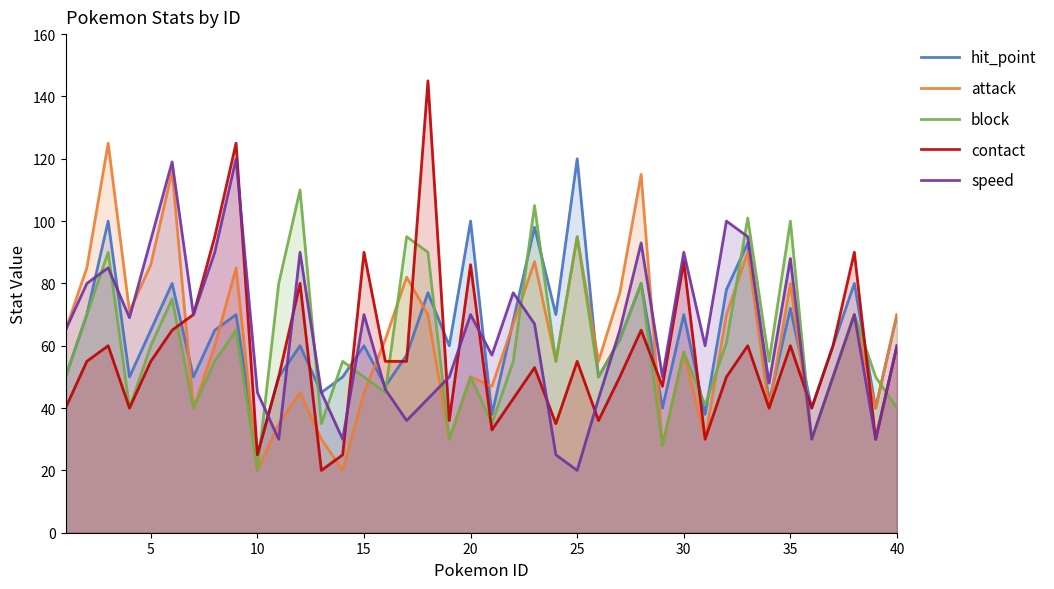

What is the maximum value shown in the chart?

145